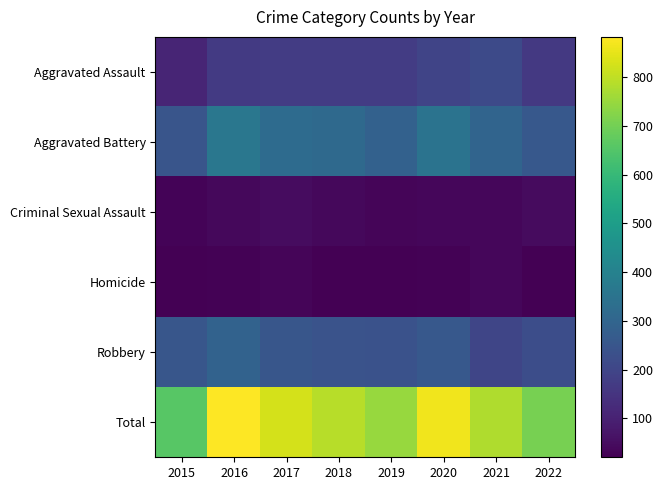

Count the number of categories in the chart.

8